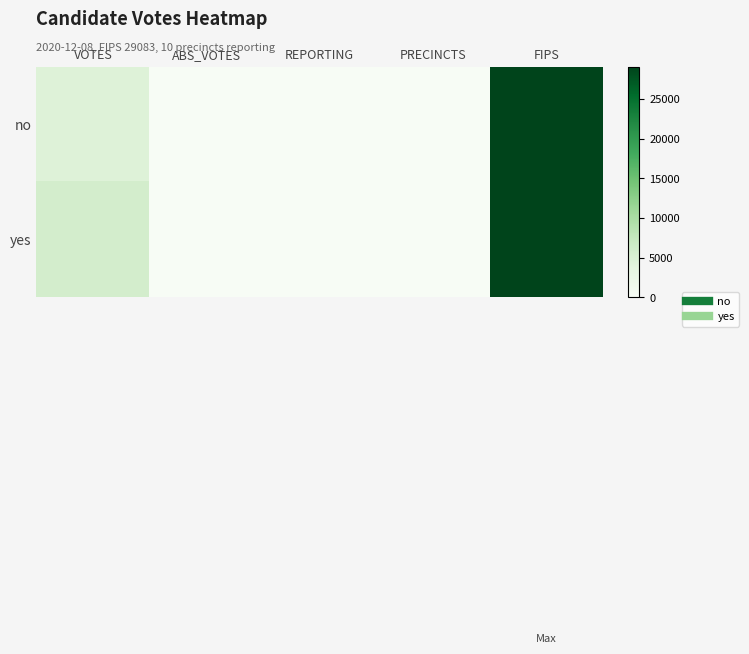

Reading left to right, list all the values displayed in this chart.

no: VOTES=4447	ABS_VOTES=0	REPORTING=10	PRECINCTS=10	FIPS=29083
yes: VOTES=5885	ABS_VOTES=0	REPORTING=10	PRECINCTS=10	FIPS=29083